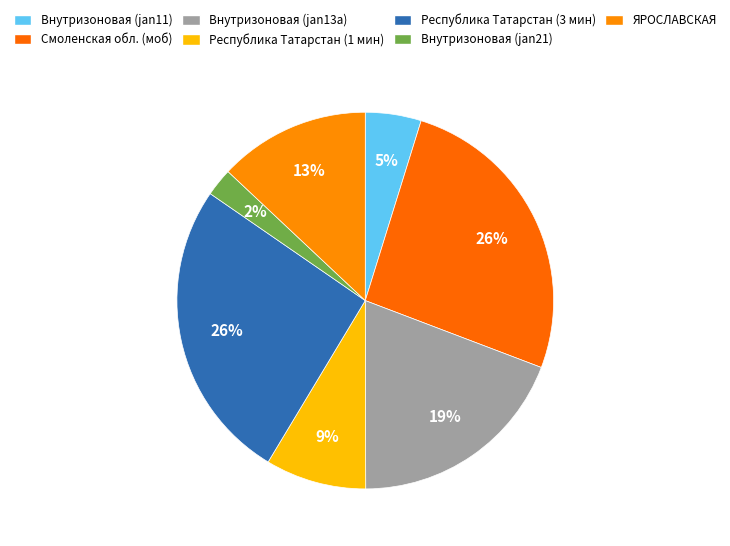

To the nearest percent, what is the average slice percentage?

14%